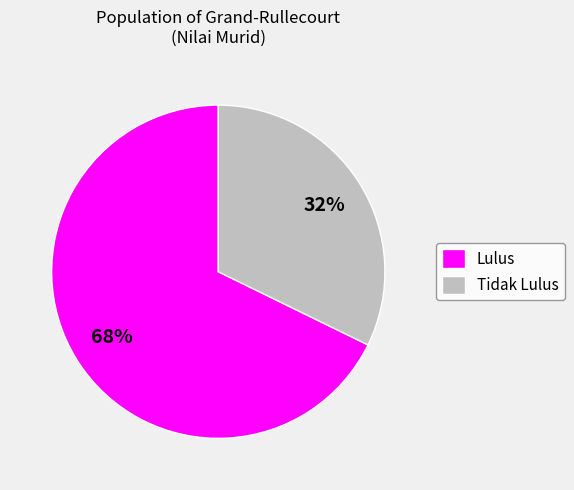

Which slice is the smallest?

Tidak Lulus